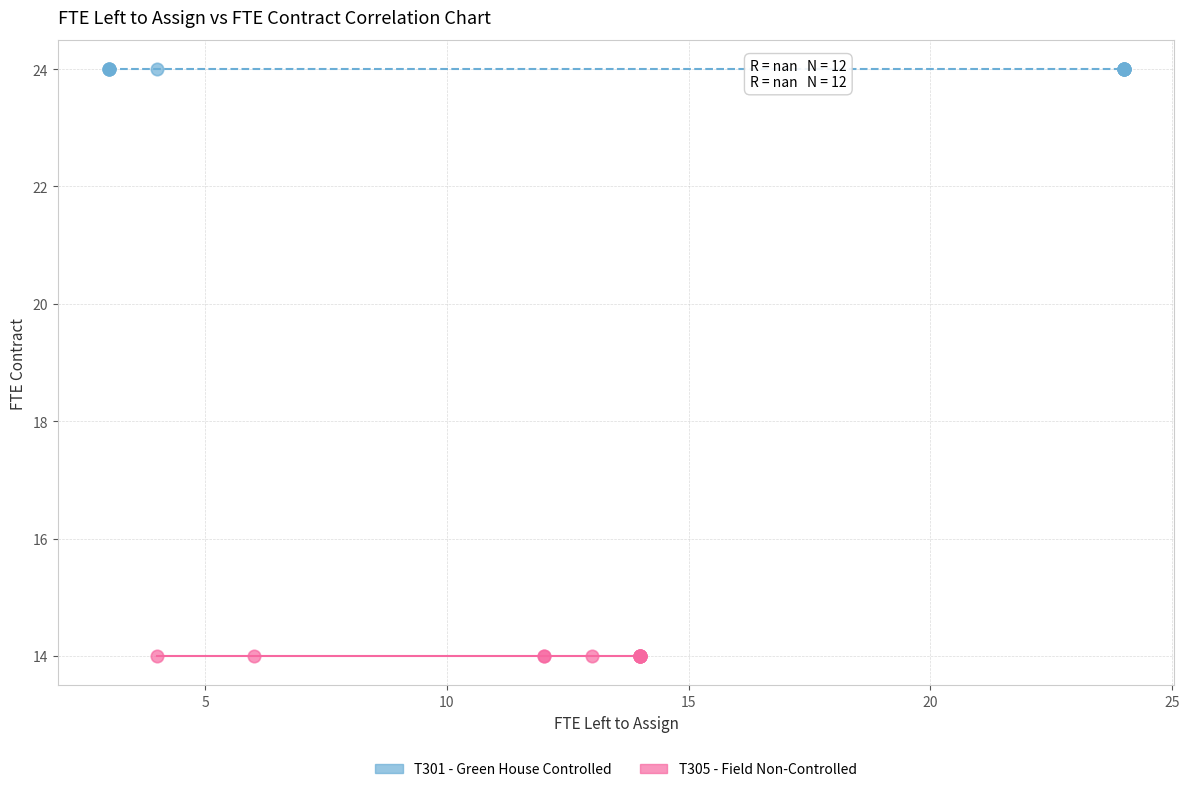

Which series reaches the minimum Y coordinate?

T305 - Field Non-Controlled